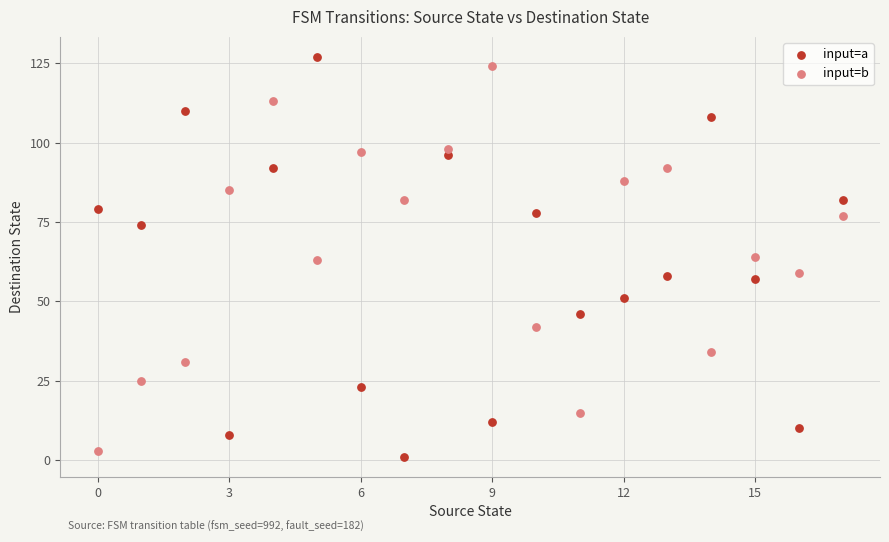

Across all data points, what is the range of Y values (max minus min)?

126